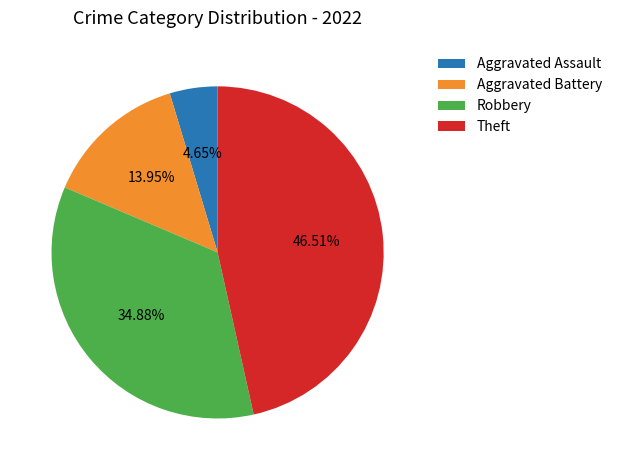

Rank the categories by value from lowest to highest.

Aggravated Assault, Aggravated Battery, Robbery, Theft